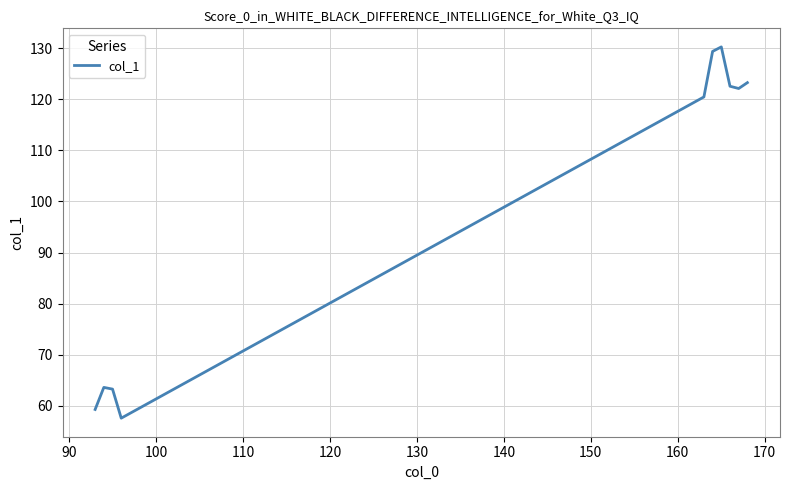

What is the difference between the maximum and minimum values?

72.6